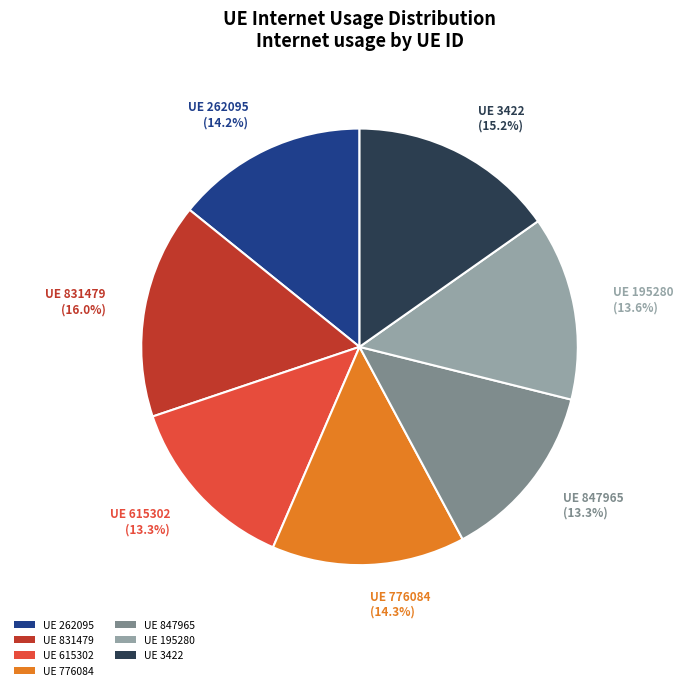

What is the largest slice in the pie chart?

UE 831479